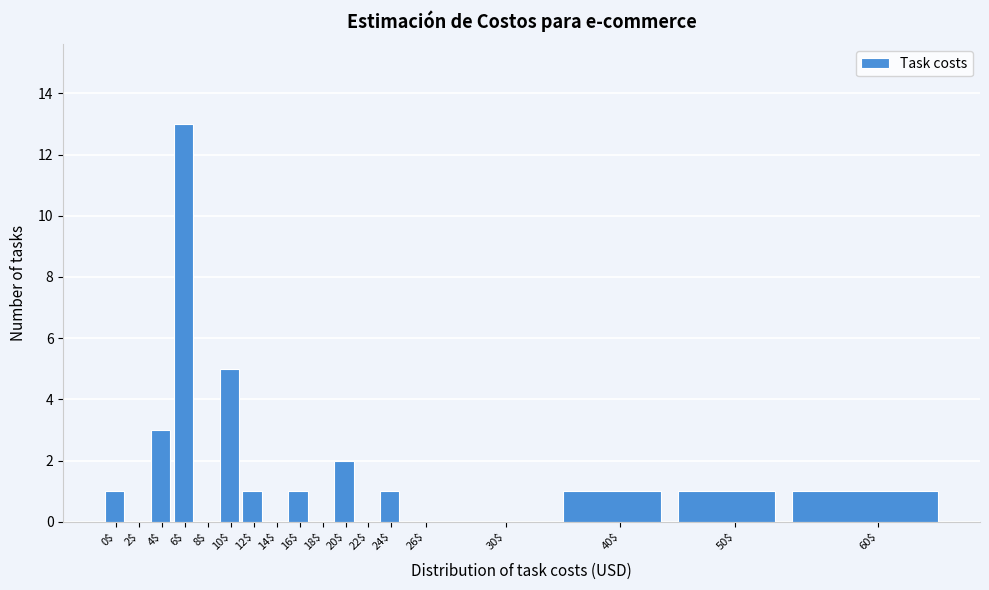

What is the sum of all values?

30